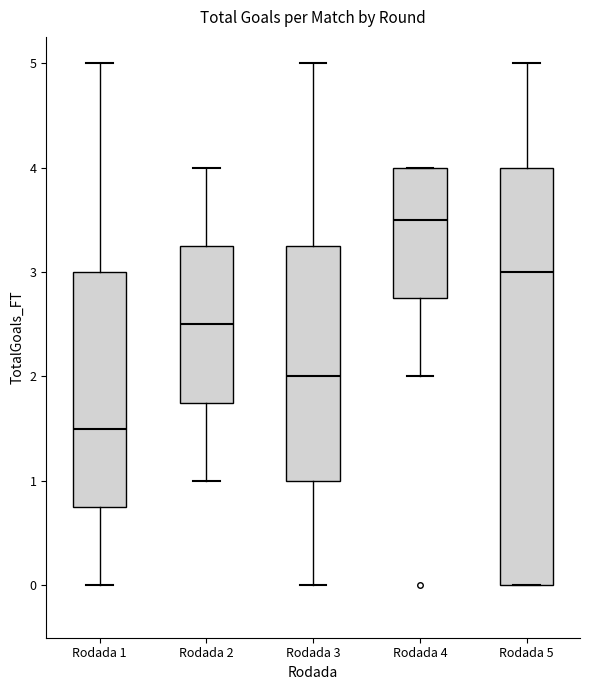

Comparing the boxes themselves (not the whiskers), which one is the tallest?

Rodada 5